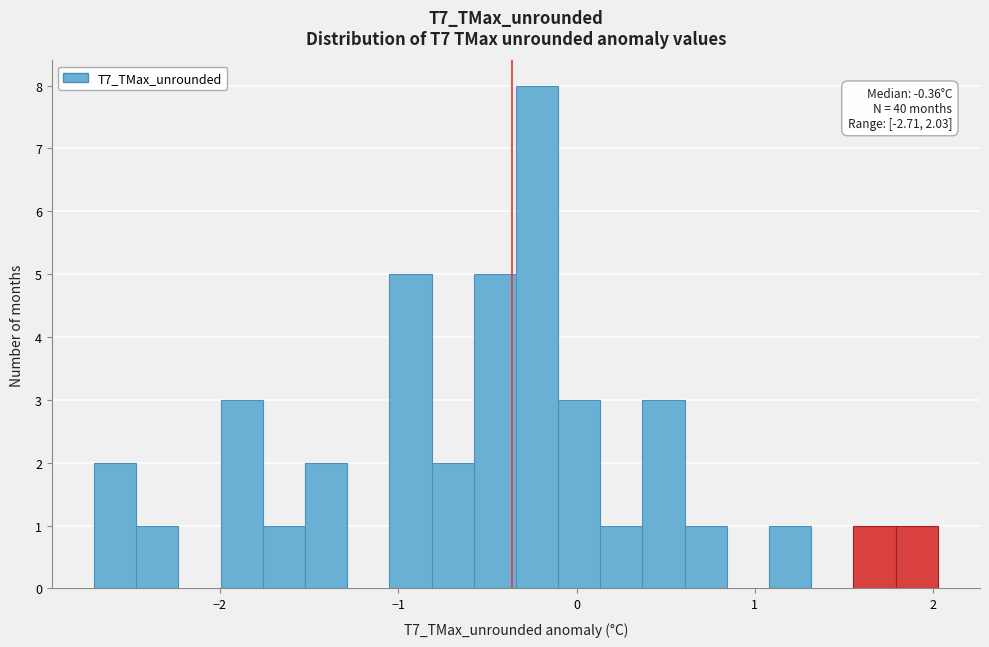

Read against the x-axis, roughly where is the centre of the tallest bar?

-0.2